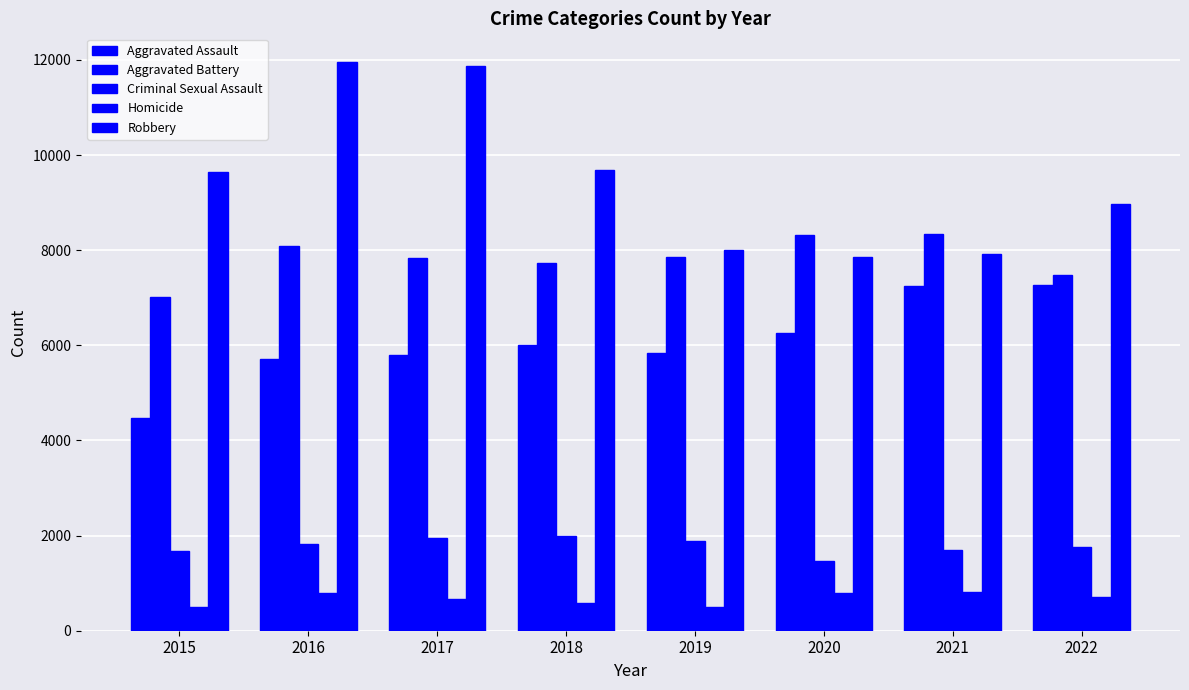

The Aggravated Battery series shows 11789 at 2019. True or false?

False